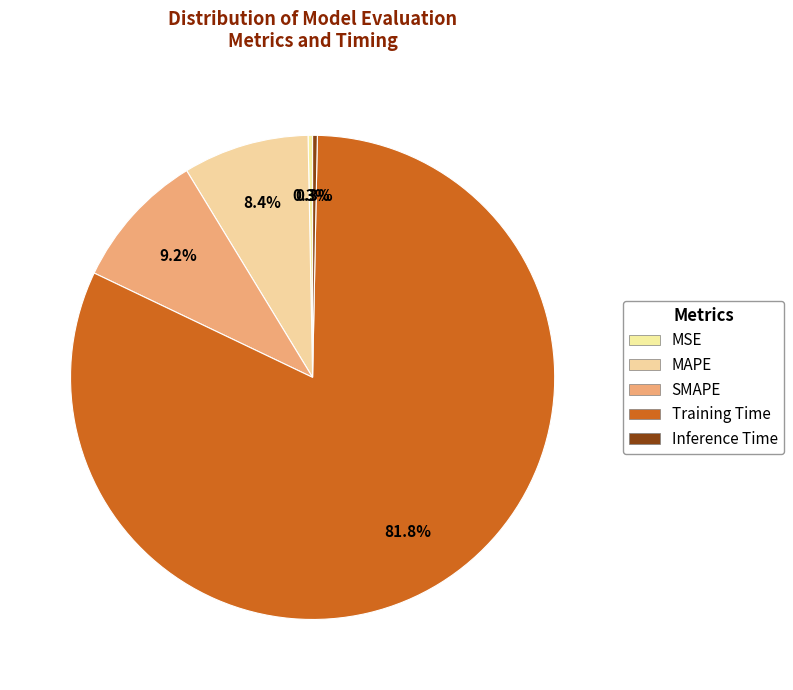

Do SMAPE and Training Time together represent more than half of the pie?

Yes